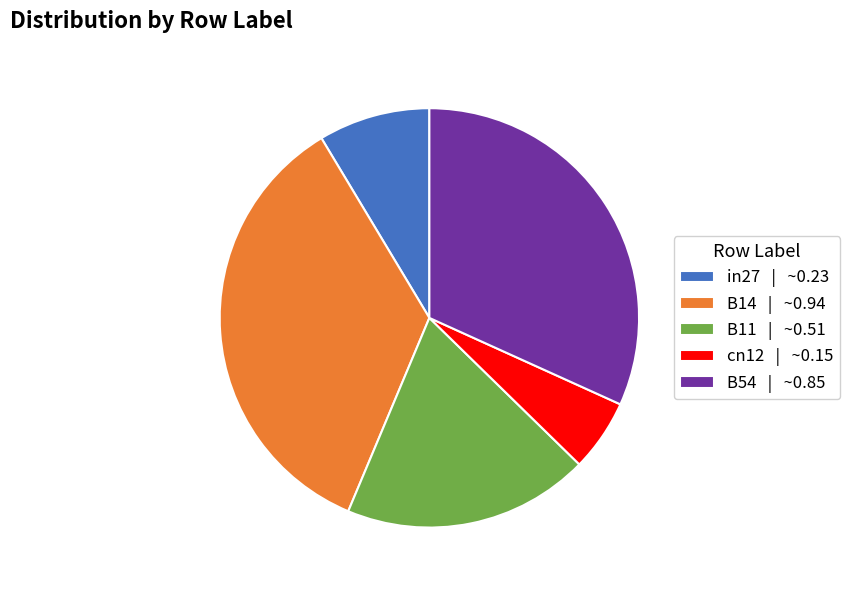

Does B14 account for over 50% of the chart?

No